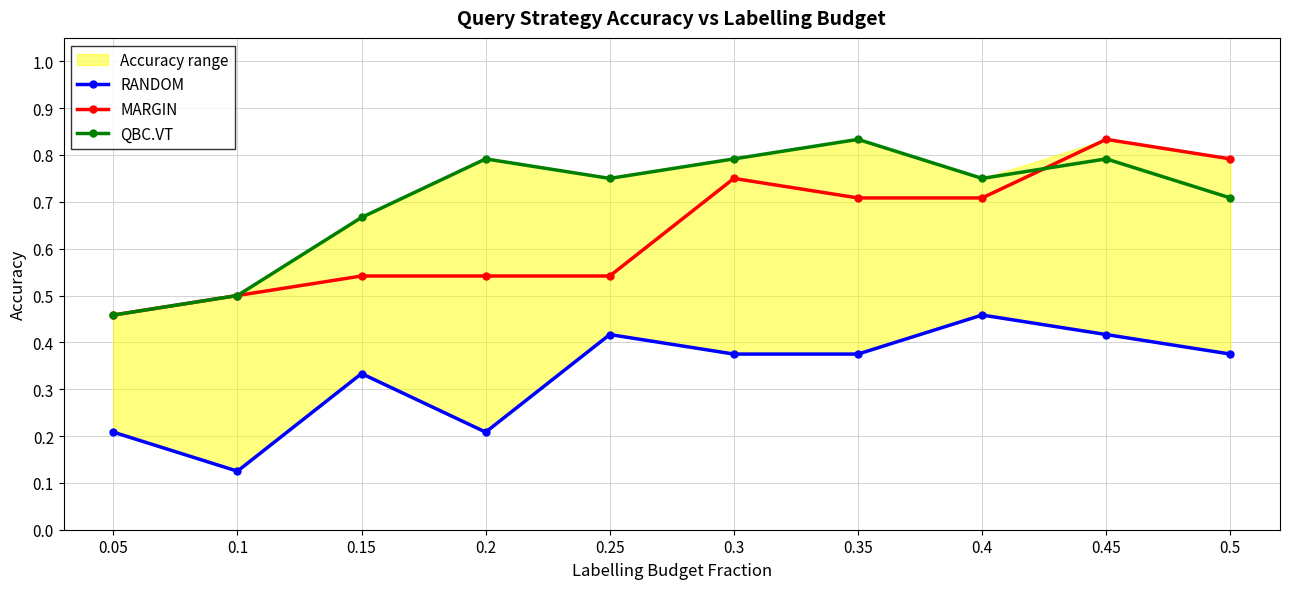

Reading left to right, extract all data points from this chart.

RANDOM: 0.05=0.2	0.1=0.1	0.15=0.3	0.2=0.2	0.25=0.4	0.3=0.4	0.35=0.4	0.4=0.5	0.45=0.4	0.5=0.4
MARGIN: 0.05=0.5	0.1=0.5	0.15=0.5	0.2=0.5	0.25=0.5	0.3=0.8	0.35=0.7	0.4=0.7	0.45=0.8	0.5=0.8
QBC.VT: 0.05=0.5	0.1=0.5	0.15=0.7	0.2=0.8	0.25=0.8	0.3=0.8	0.35=0.8	0.4=0.8	0.45=0.8	0.5=0.7